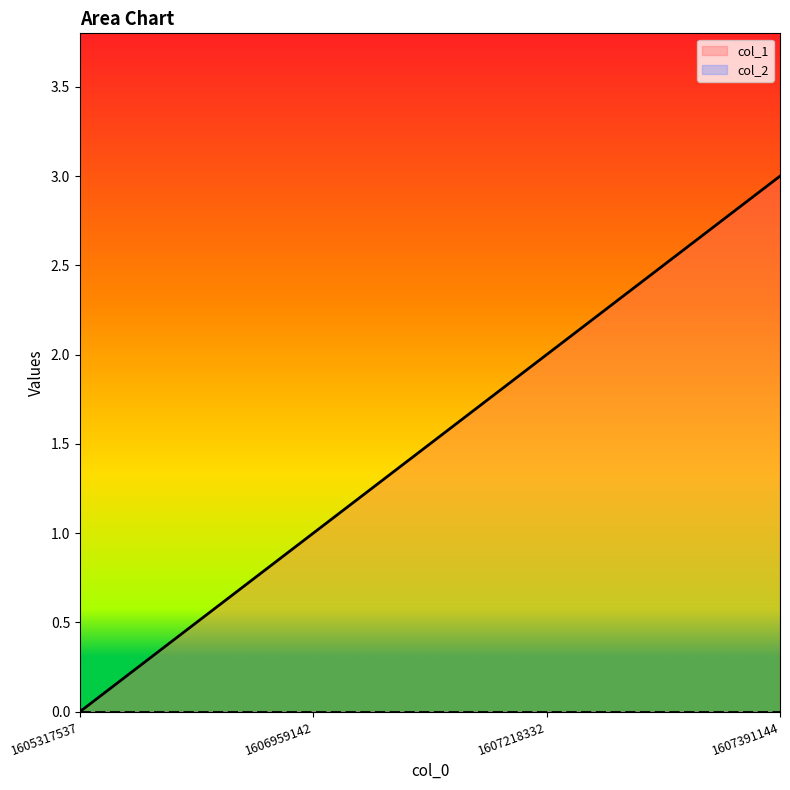

Count the number of data series in this chart.

2